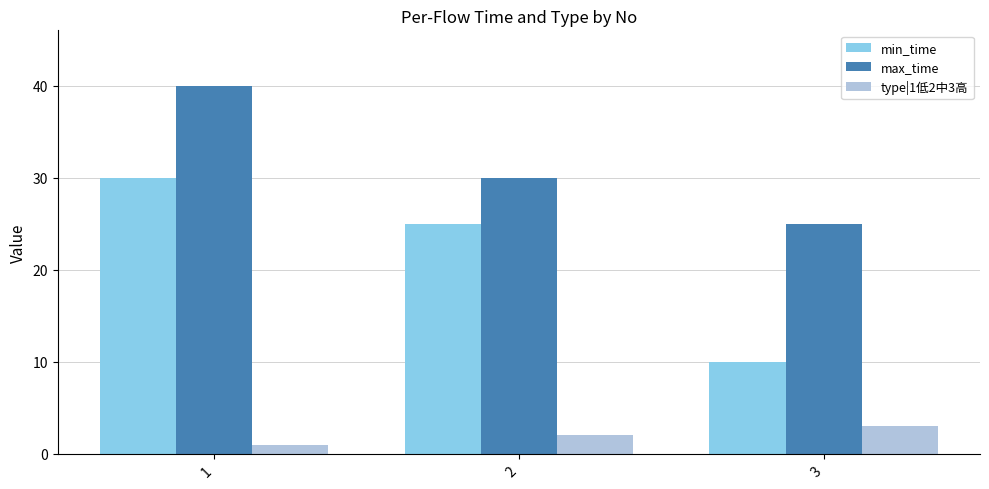

Which series has the largest total across all categories?

max_time